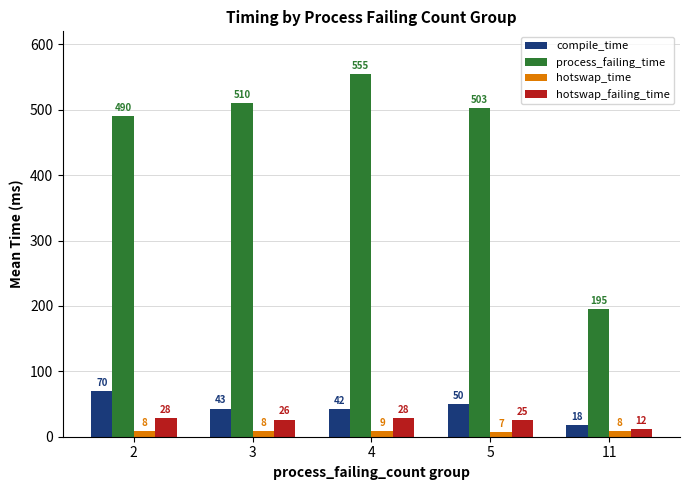

Which category has the highest value across all series?

4